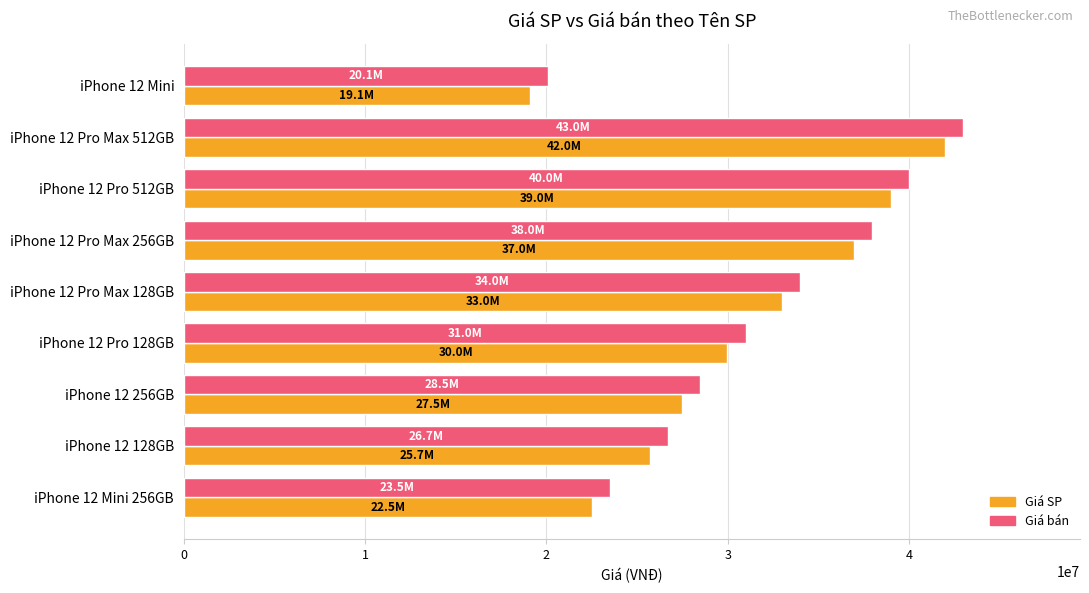

What is the sum of all Giá bán values?

284710000